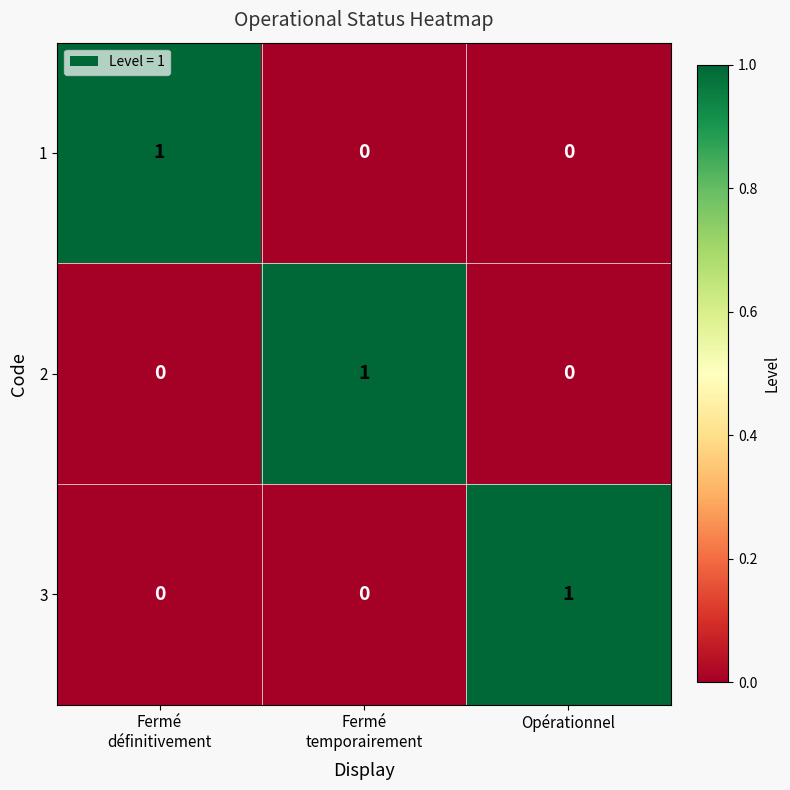

At how many categories does at least one series exceed 0?

3